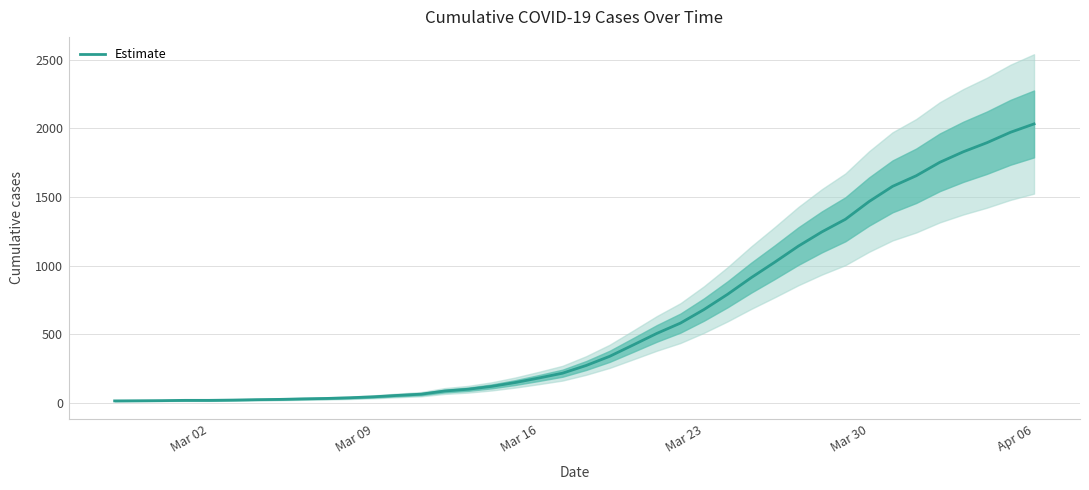

The chart shows a value of 1261 at 26. True or false?

False